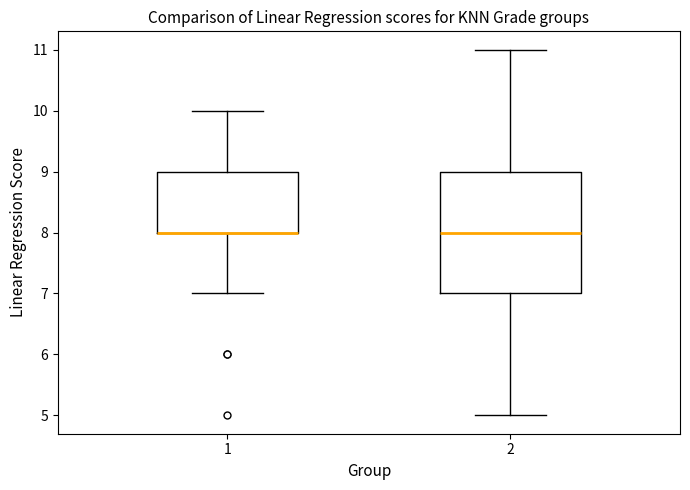

Where is the lower edge of the box at x = 1 on the y-axis? The values are not printed on the chart, so give them approximately, as read against the axis.

8